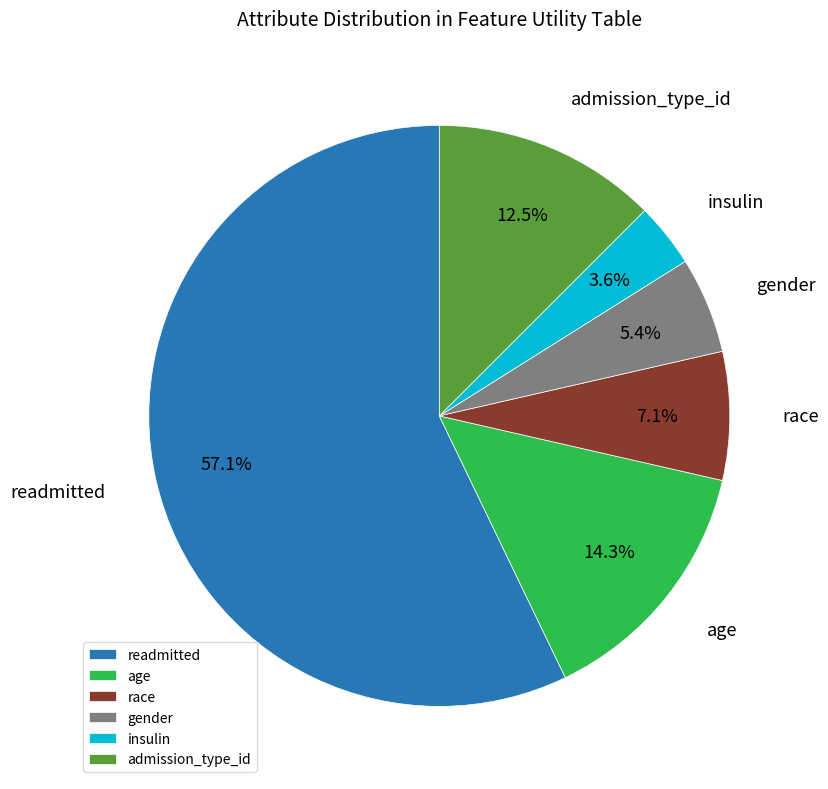

How many slices are in this pie chart?

6